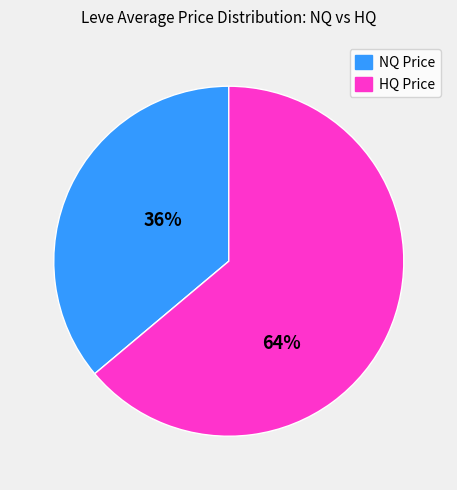

Rank the categories by value from highest to lowest.

HQ Price, NQ Price